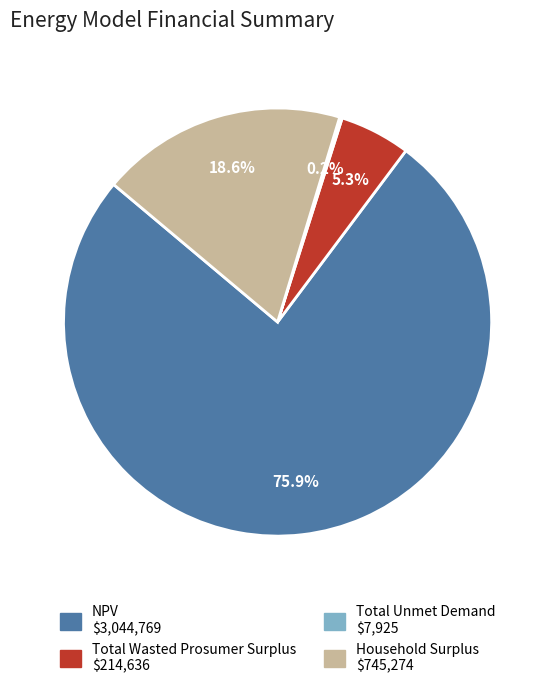

Is it true that Household Surplus is 29% of the pie?

False